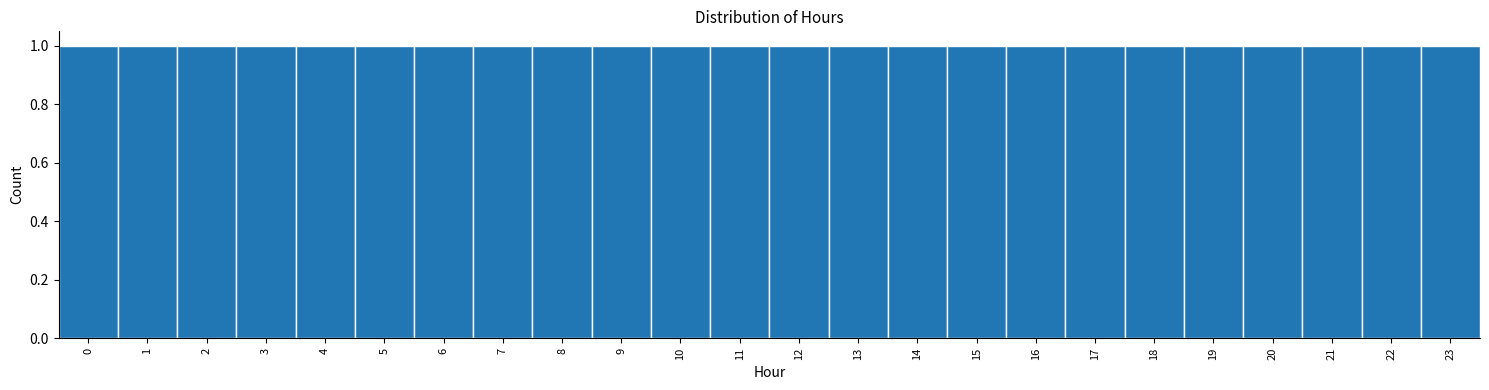

Reading left to right, list every bar in this chart as the range it spans on the x-axis followed by its height. The values are not printed on the chart, so give them approximately, as read against the axis.

-0.5 to 0.5: 1
0.5 to 1.5: 1
1.5 to 2.5: 1
2.5 to 3.5: 1
3.5 to 4.5: 1
4.5 to 5.5: 1
5.5 to 6.5: 1
6.5 to 7.5: 1
7.5 to 8.5: 1
8.5 to 9.5: 1
9.5 to 10.5: 1
10.5 to 11.5: 1
11.5 to 12.5: 1
12.5 to 13.5: 1
13.5 to 14.5: 1
14.5 to 15.5: 1
15.5 to 16.5: 1
16.5 to 17.5: 1
17.5 to 18.5: 1
18.5 to 19.5: 1
19.5 to 20.5: 1
20.5 to 21.5: 1
21.5 to 22.5: 1
22.5 to 23.5: 1